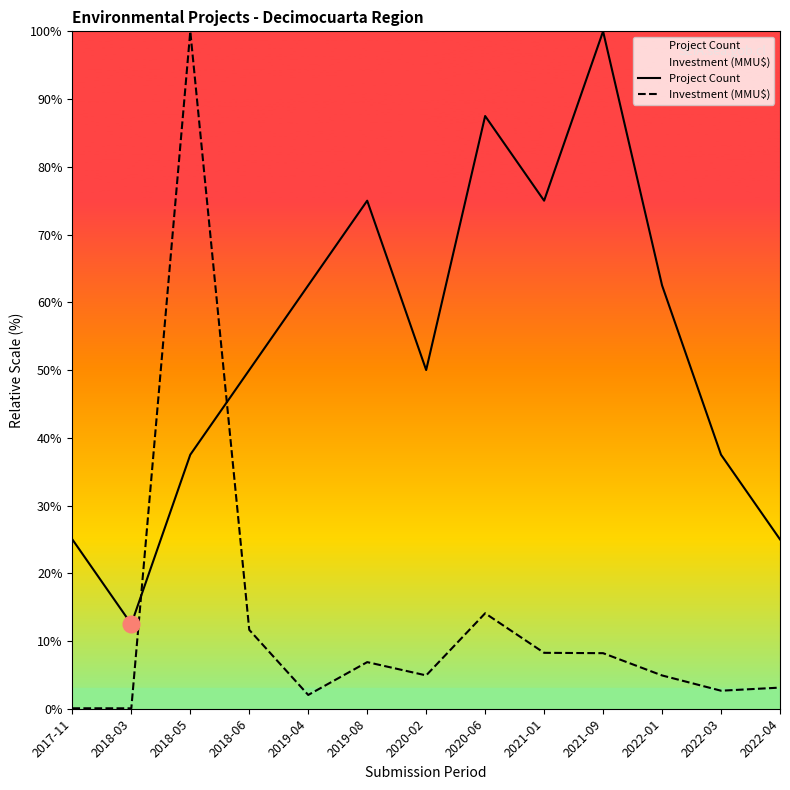

List the series in order of their peak value, lowest first.

Project Count, Investment (MMU$)